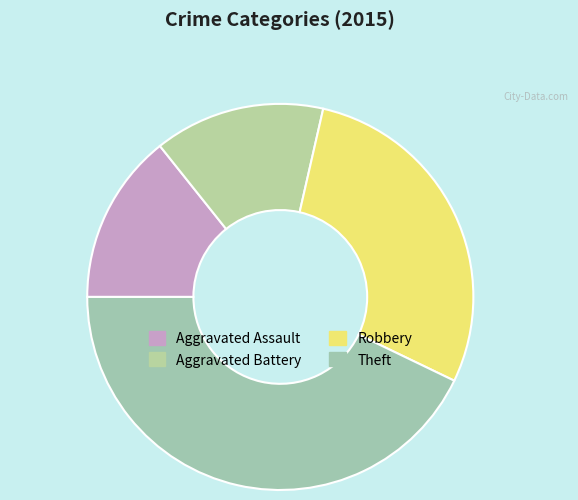

What percentage is NOT represented by Theft?

57.1%